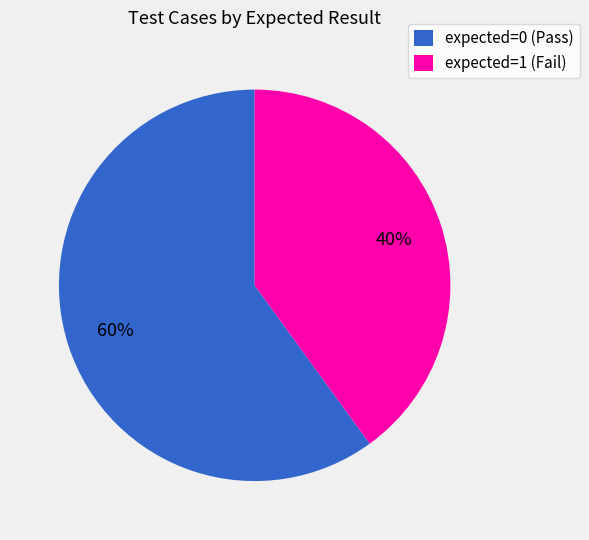

Which category has the smallest portion of the pie?

expected=1 (Fail)